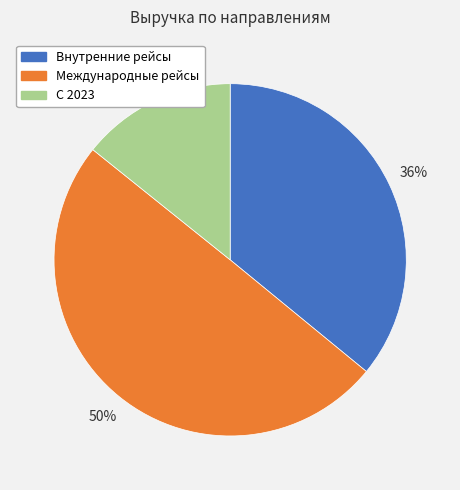

How many slices are in this pie chart?

3